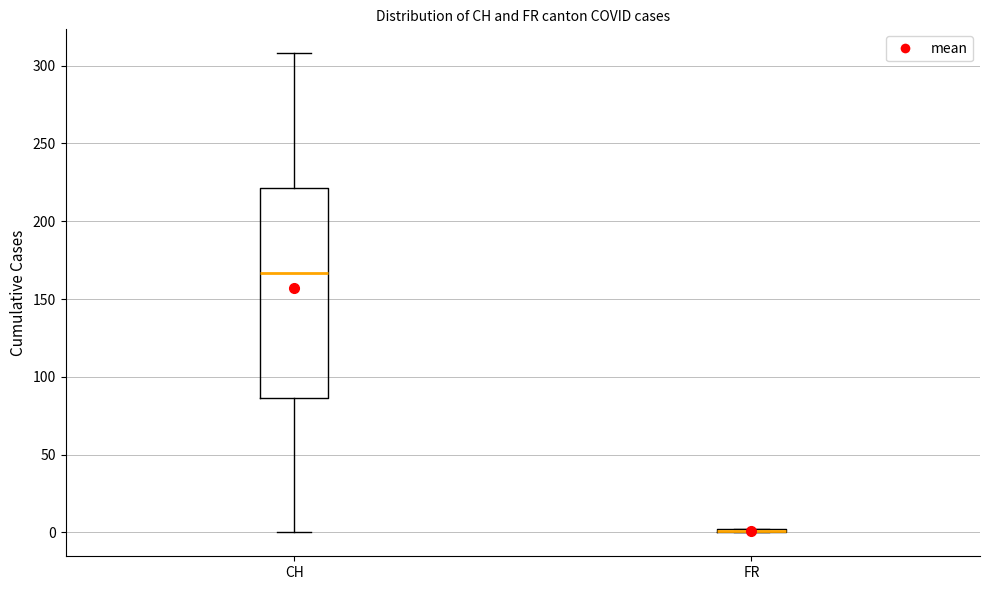

Comparing the boxes themselves (not the whiskers), which one is the tallest?

CH